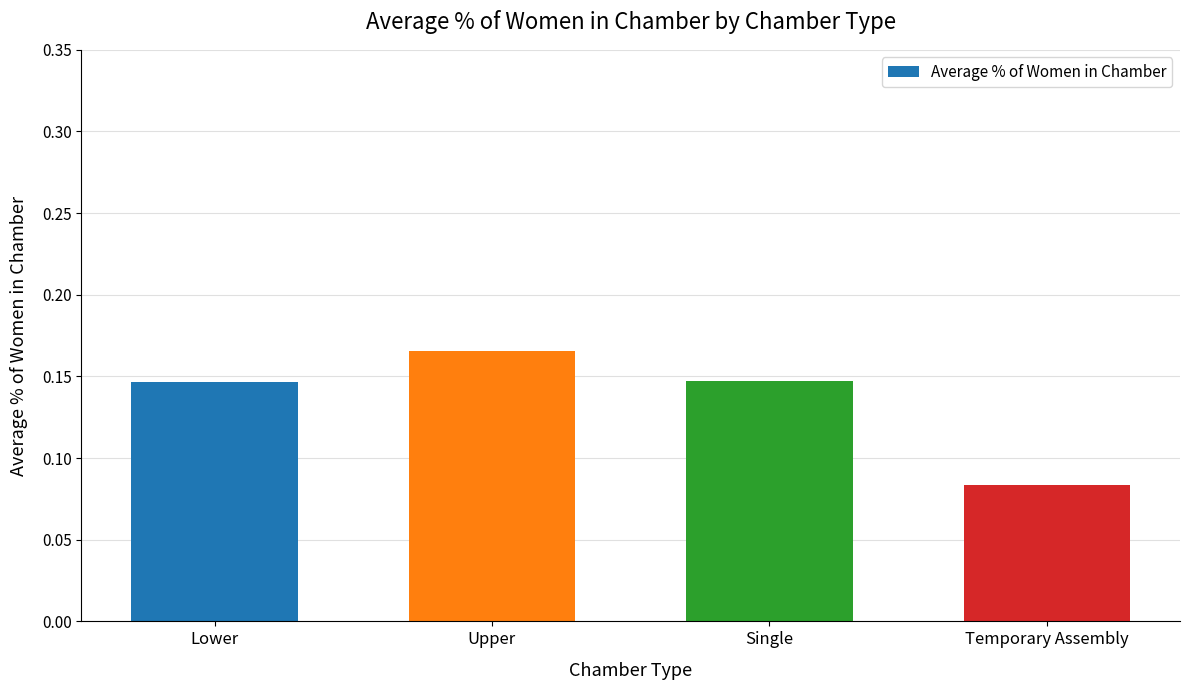

Are the bars grouped side by side (vs. stacked)?

No